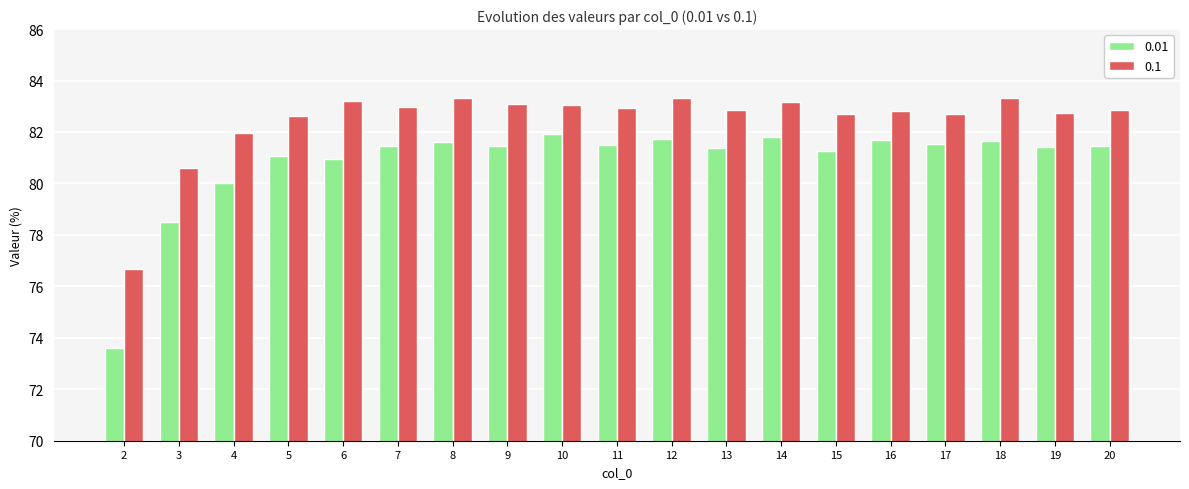

The value of 0.1 at 5 is 33.0. True or false?

False